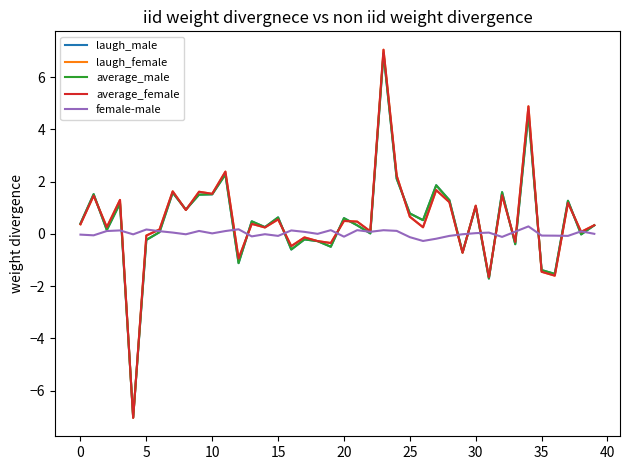

Which series has the widest spread of values?

laugh_female